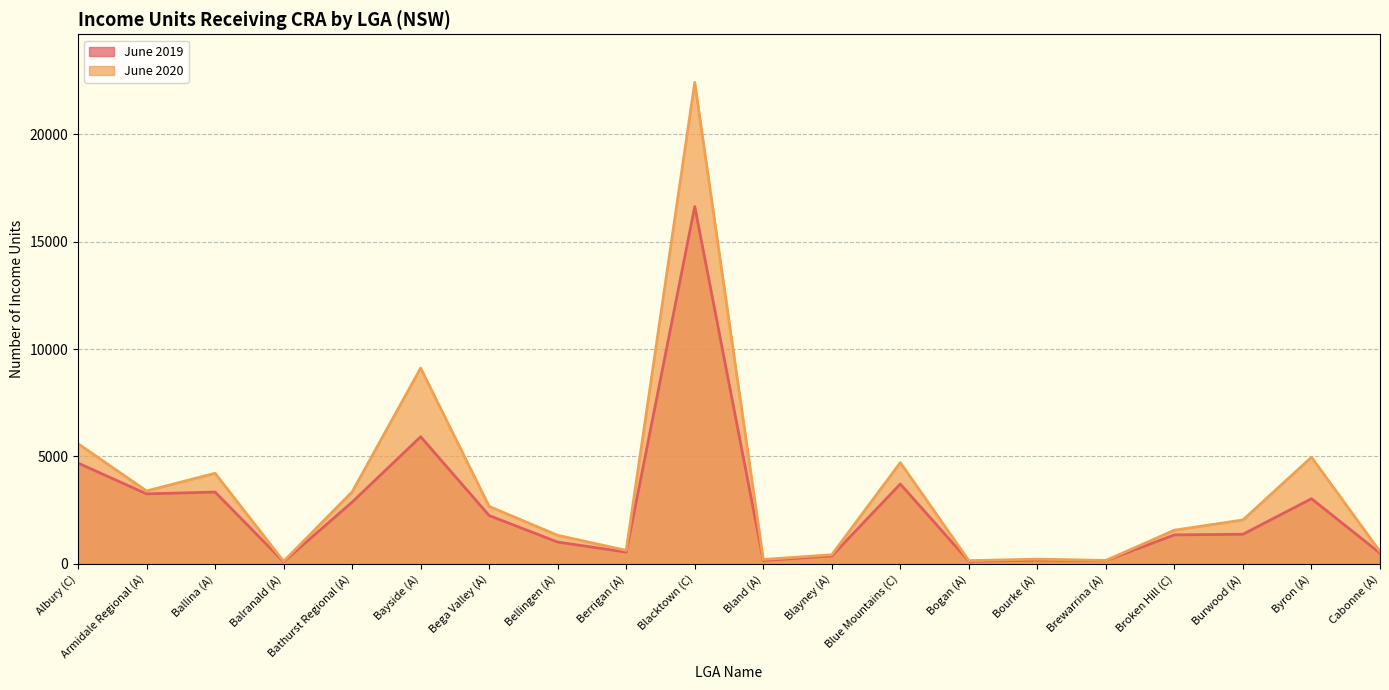

List the series in order of their peak value, highest first.

June 2020, June 2019